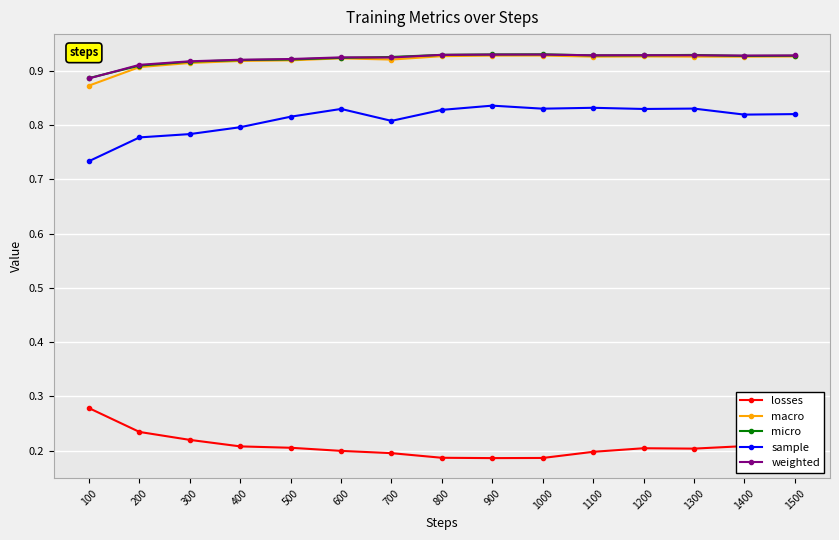

Does the chart display data point markers on the line(s)?

Yes